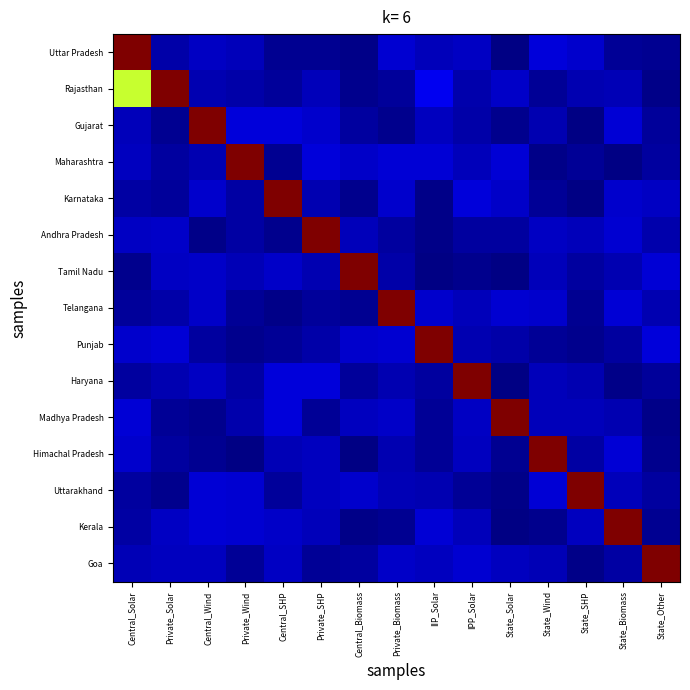

Which series has the largest total across all categories?

Rajasthan